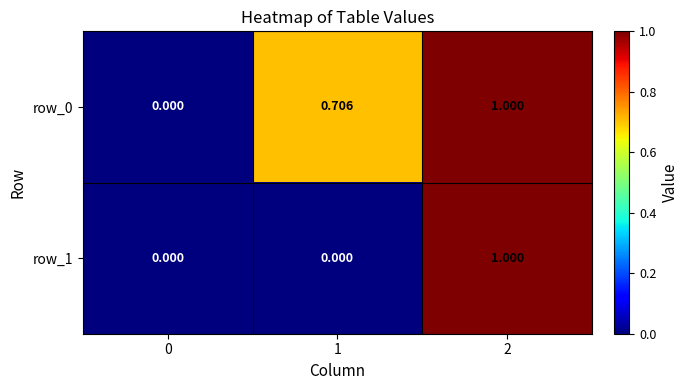

How many categories are shown in the chart?

3